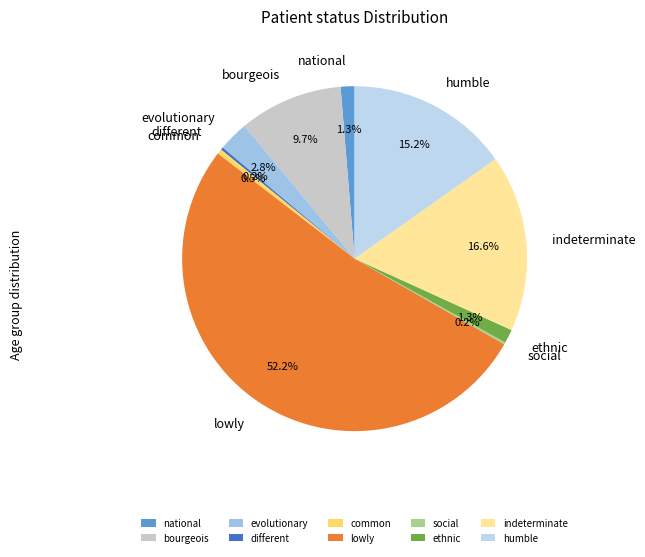

To the nearest percent, what is the difference between the common and lowly slice percentages?

52%